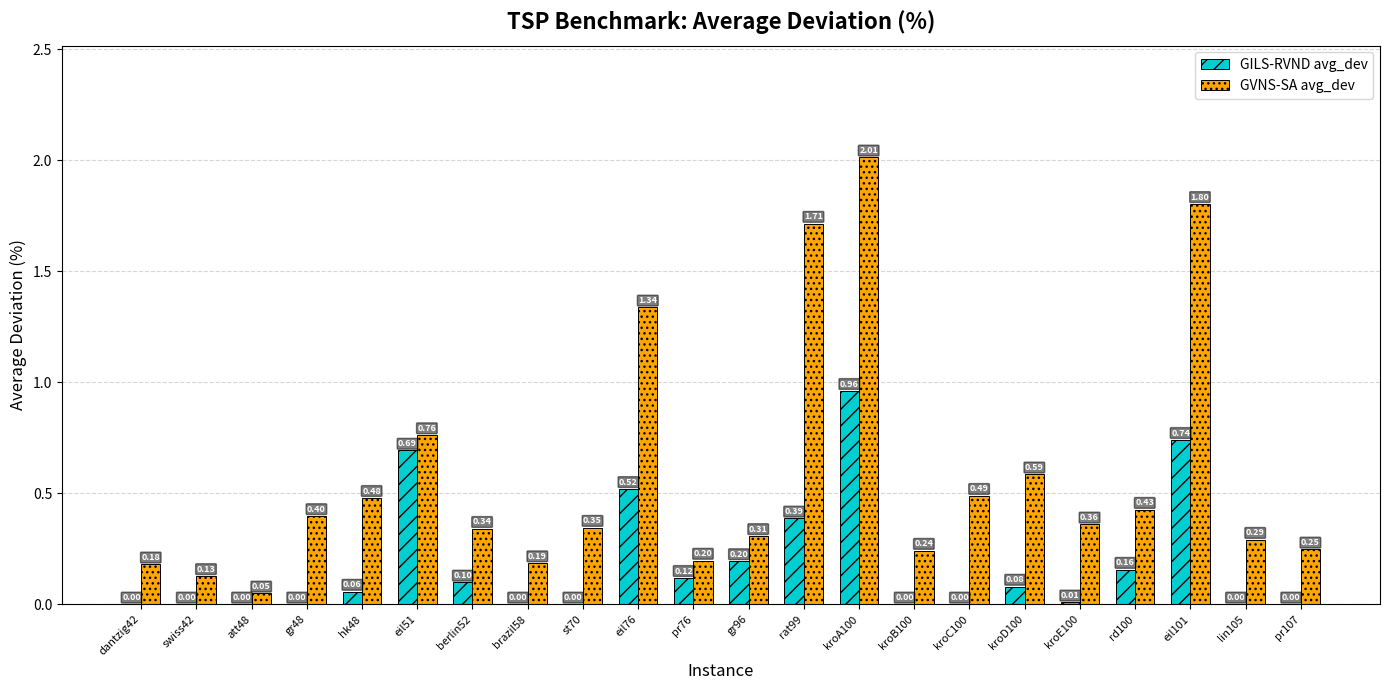

Read the GILS-RVND avg_dev value at berlin52.

0.1